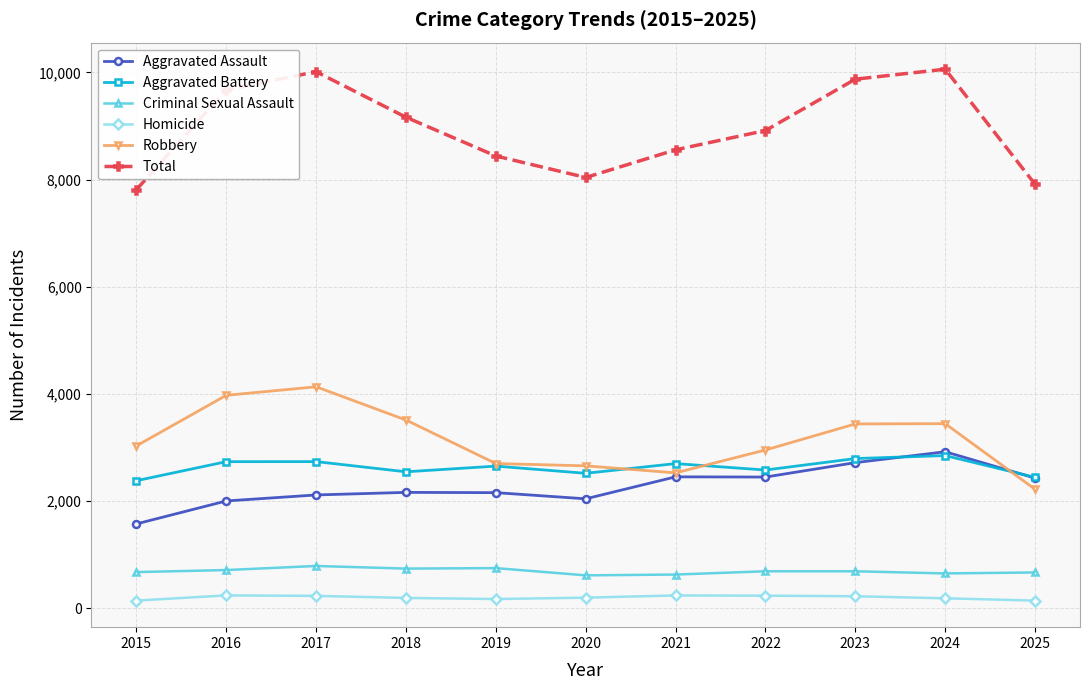

In Total, how many points are higher than both neighbors (excluding endpoints)?

2